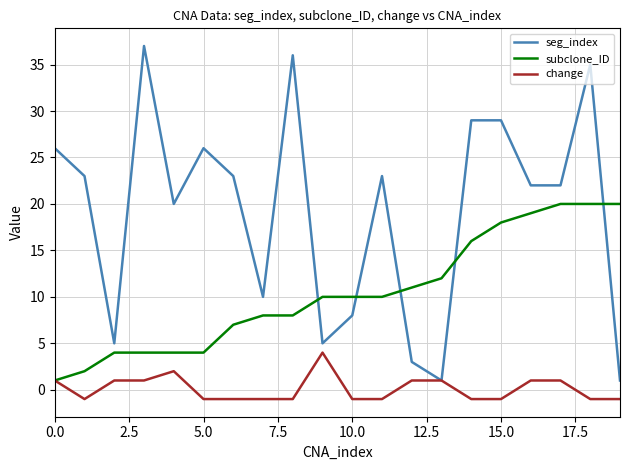

List the series in order of their peak value, highest first.

seg_index, subclone_ID, change